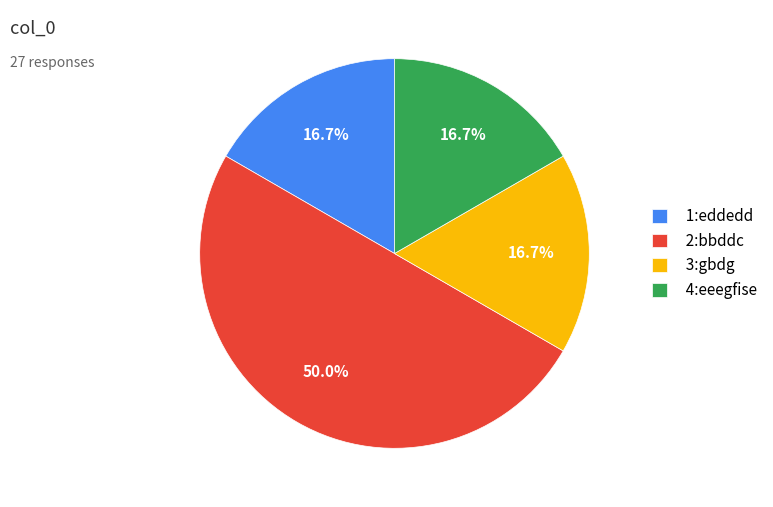

How many segments does this pie chart have?

4